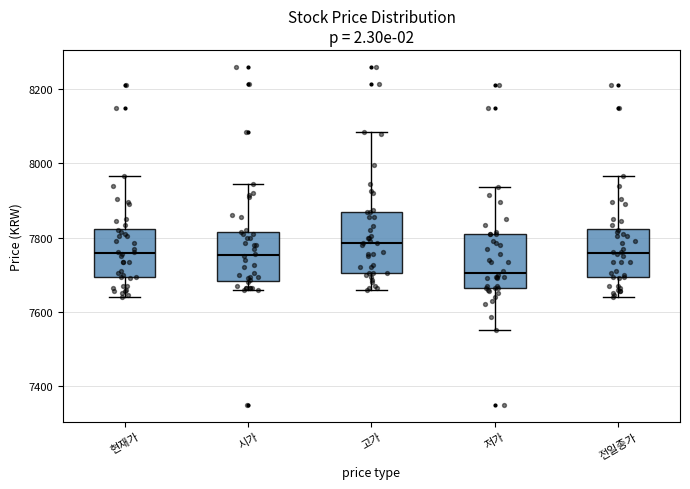

Comparing the boxes themselves (not the whiskers), which one is the tallest?

고가